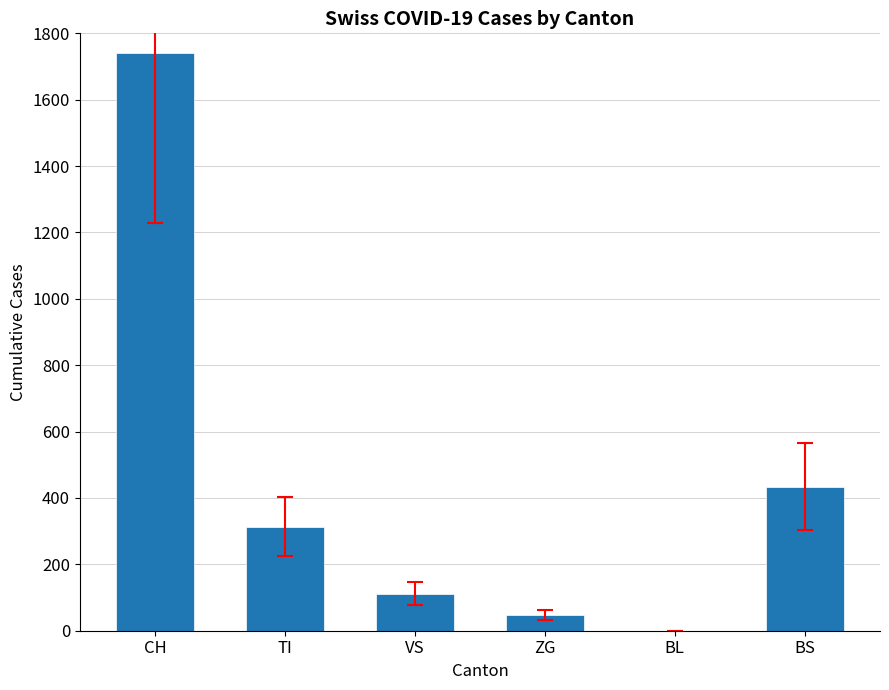

Reading left to right, extract all data points from this chart.

CH=1742	TI=314	VS=112	ZG=46	BL=0	BS=434